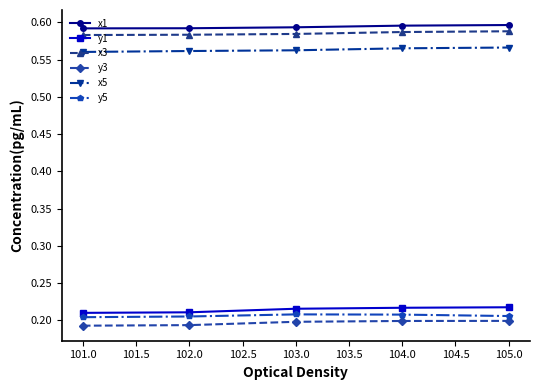

What is the sum of all y1 values?

1.1